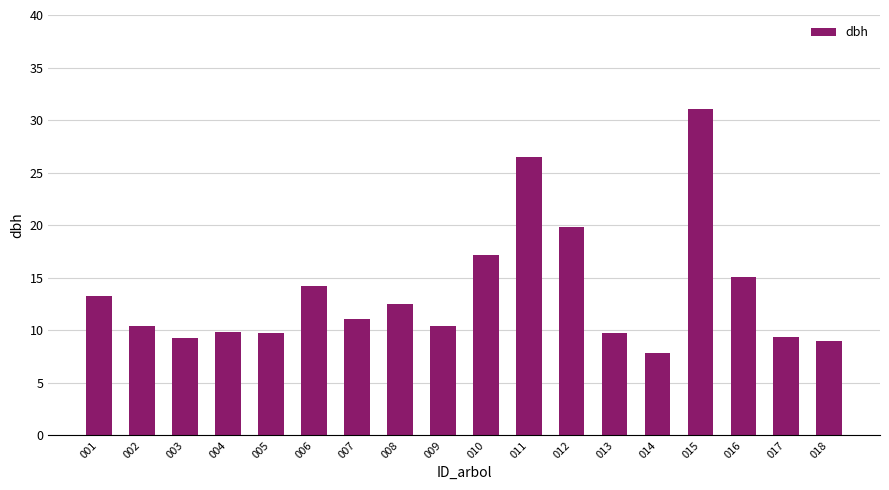

Is it true that the value at 015 is 31.1?

True